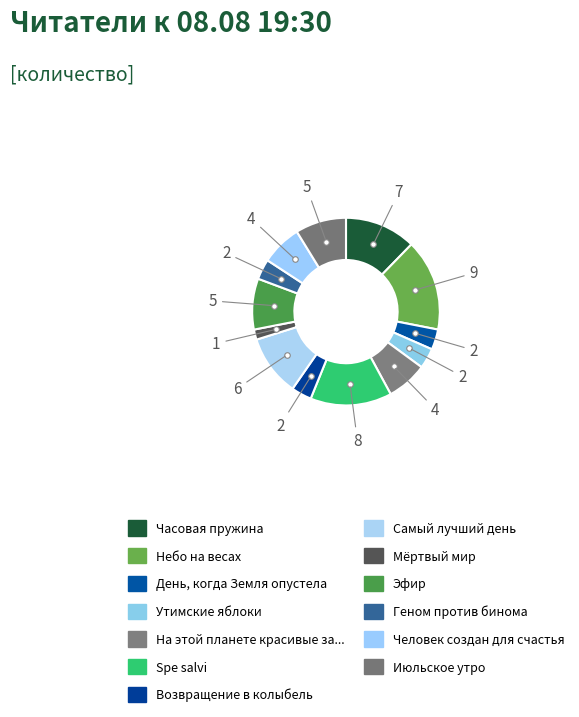

To the nearest percent, what is the average slice percentage?

8%